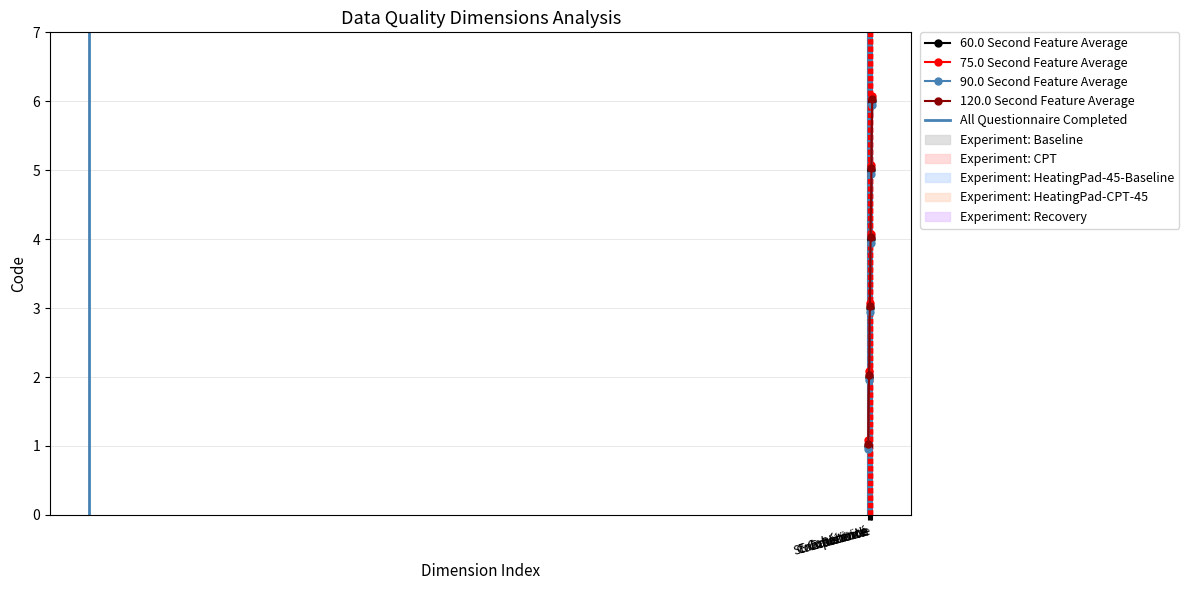

At which label does the data first exceed 4?

Récence